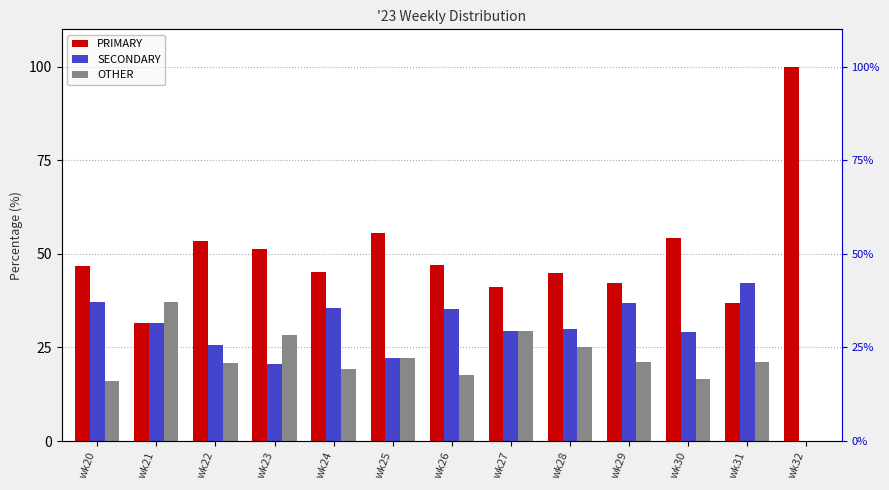

What is the sum of all PRIMARY values?

650.1